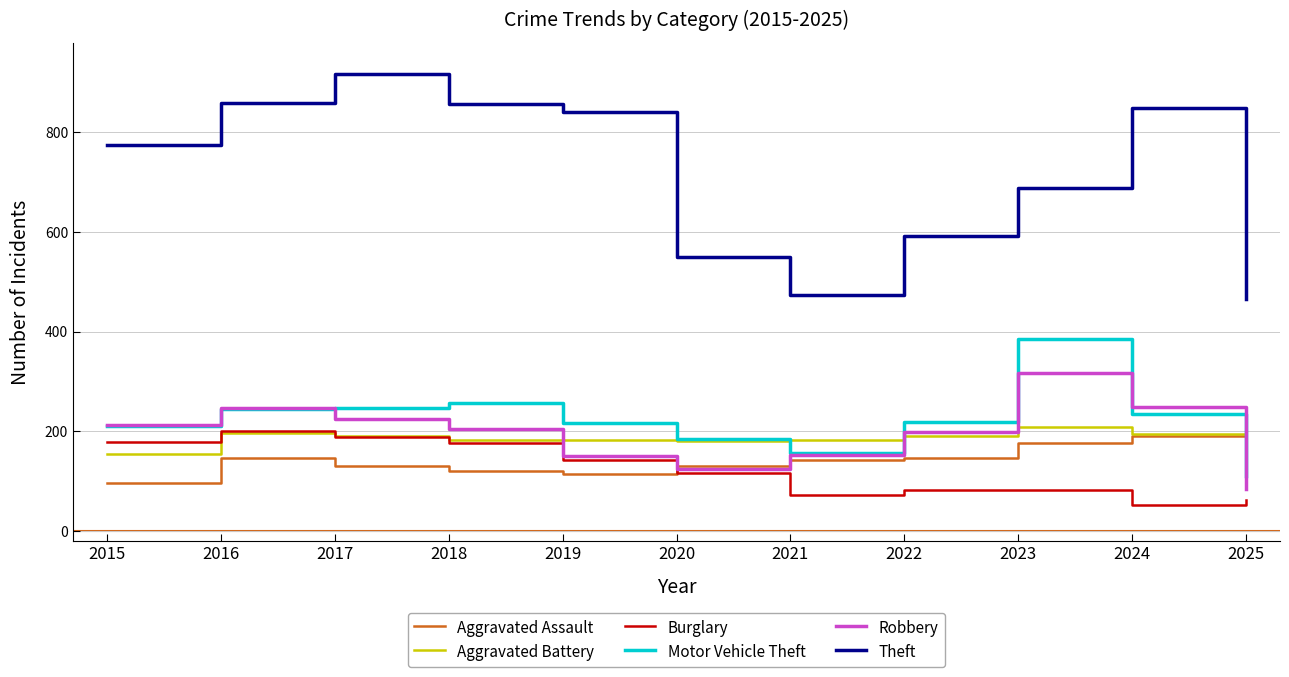

True or false: Theft and Aggravated Assault intersect in this chart.

False